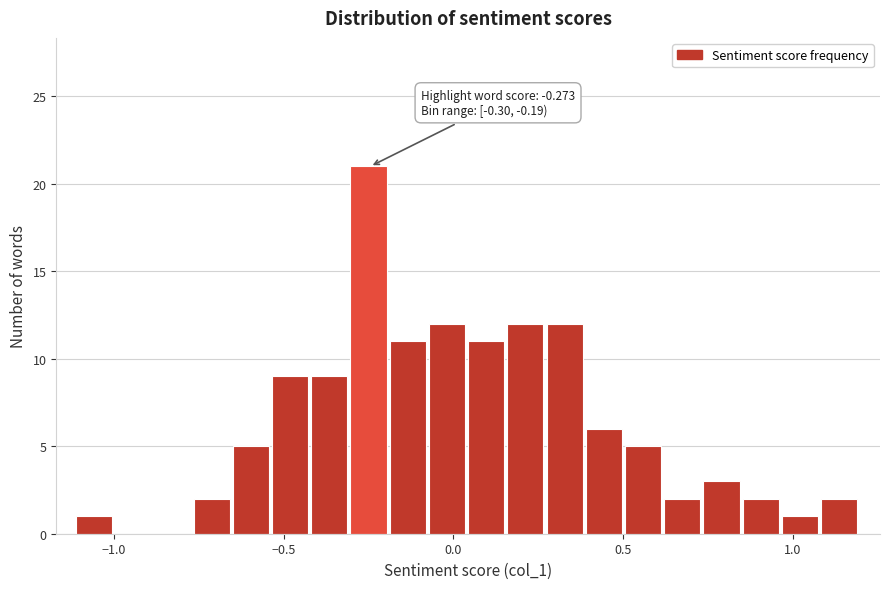

Read against the x-axis, roughly where is the centre of the tallest bar?

-0.25